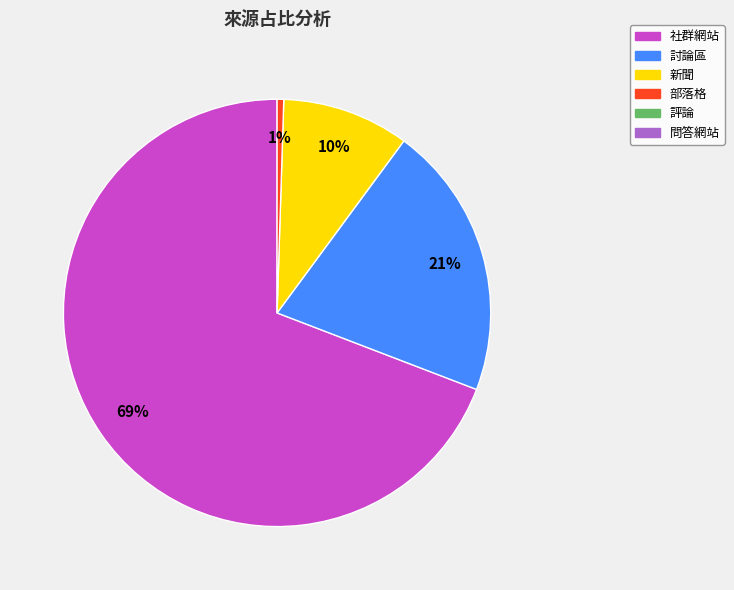

Does any single category account for the majority?

Yes